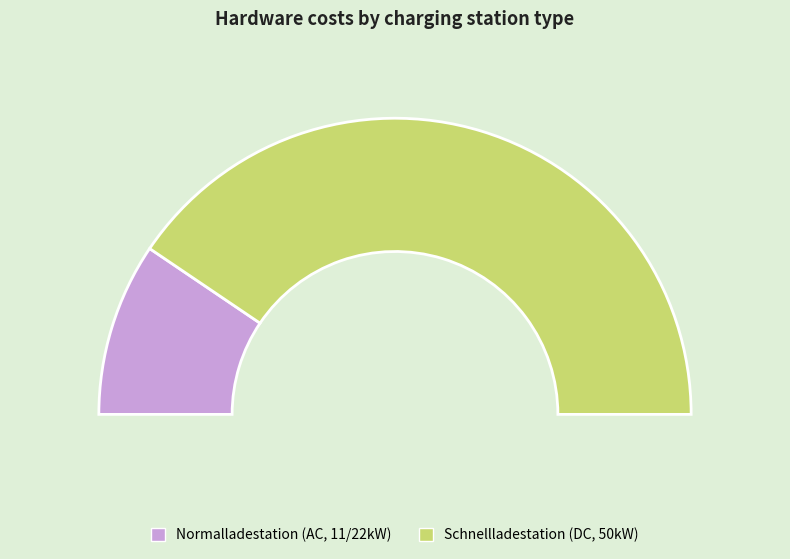

How many segments does this pie chart have?

2